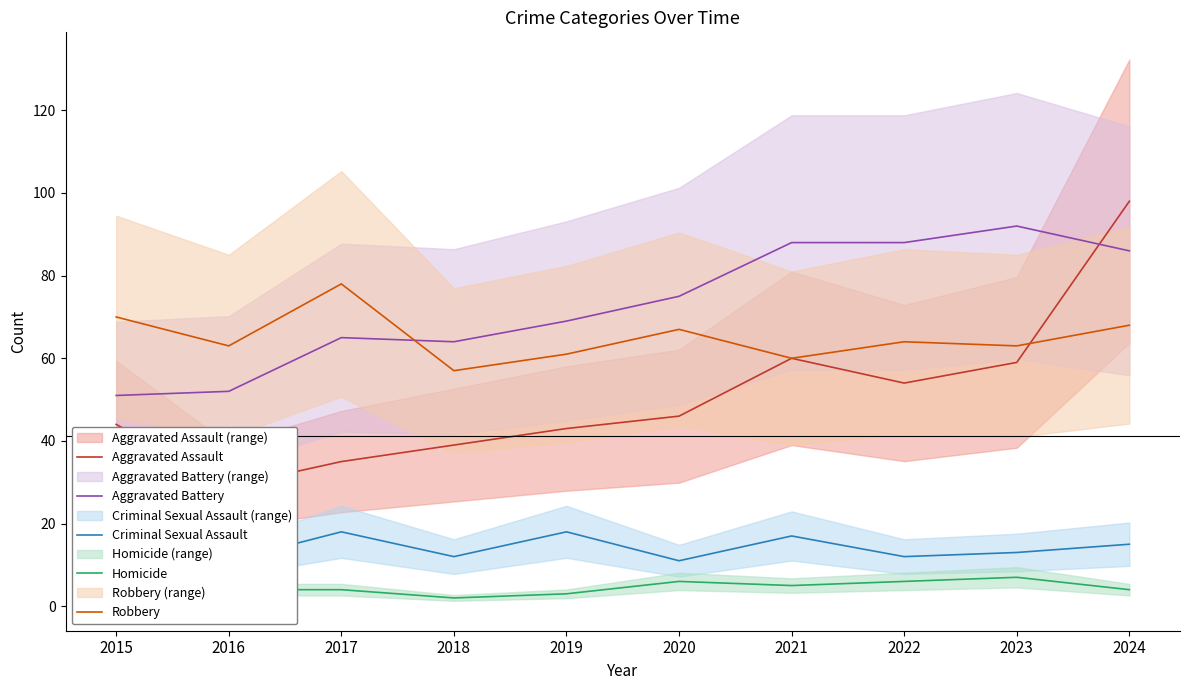

What is the greatest value displayed?

98